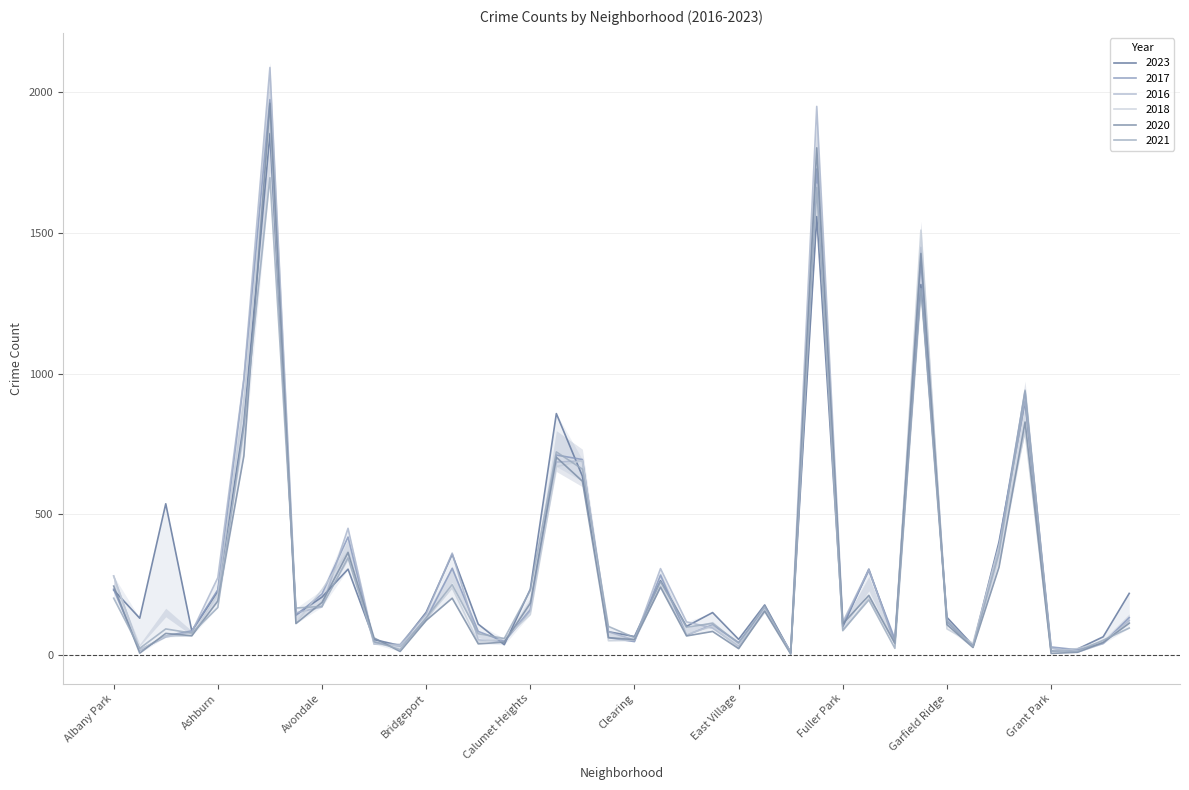

How many times do 2016 and 2018 cross each other?

21